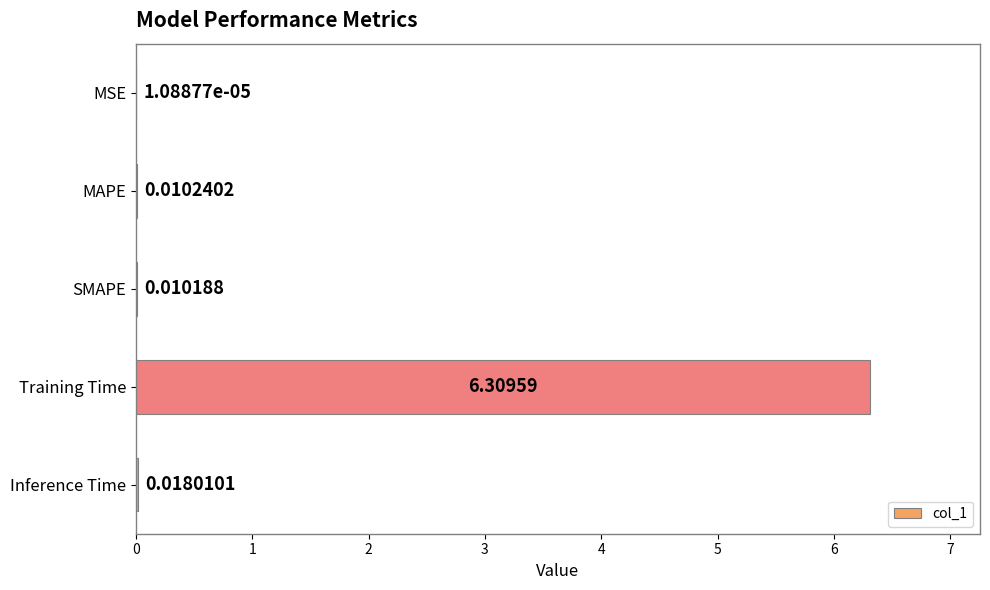

What is the average value?

1.3